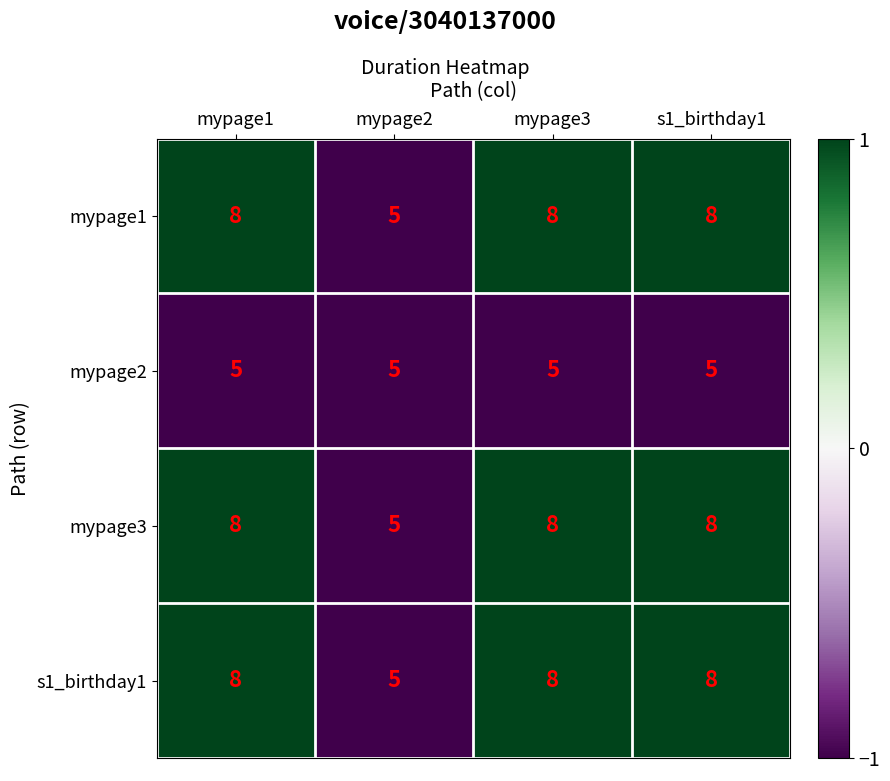

What is the average value of the mypage2 series?

5